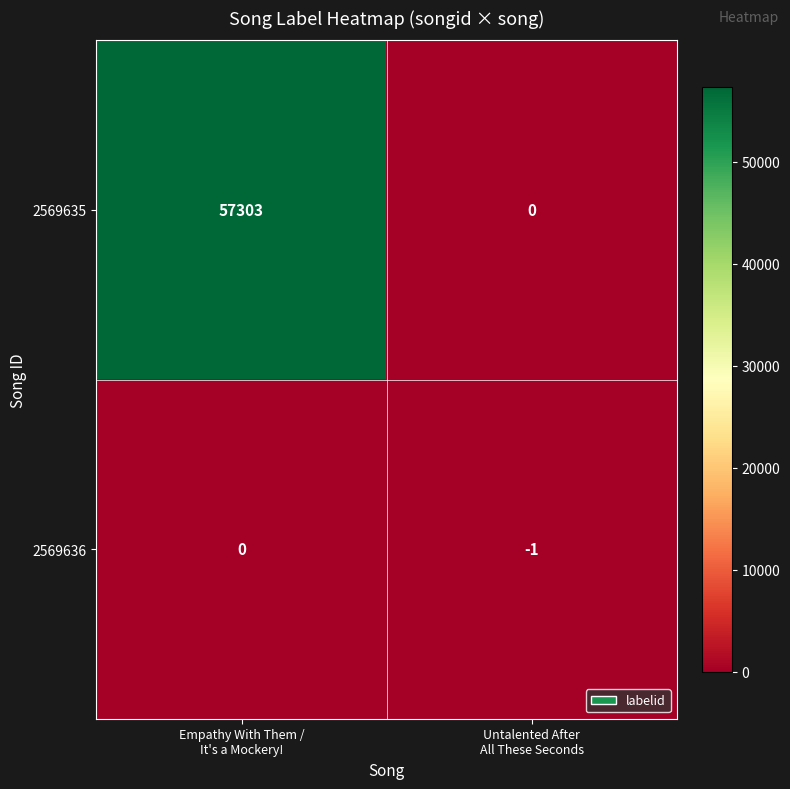

Which series has the largest total across all categories?

2569635